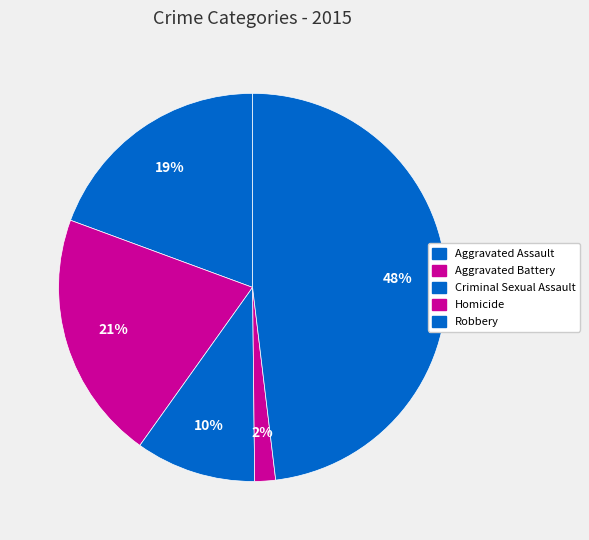

How many segments does this pie chart have?

5